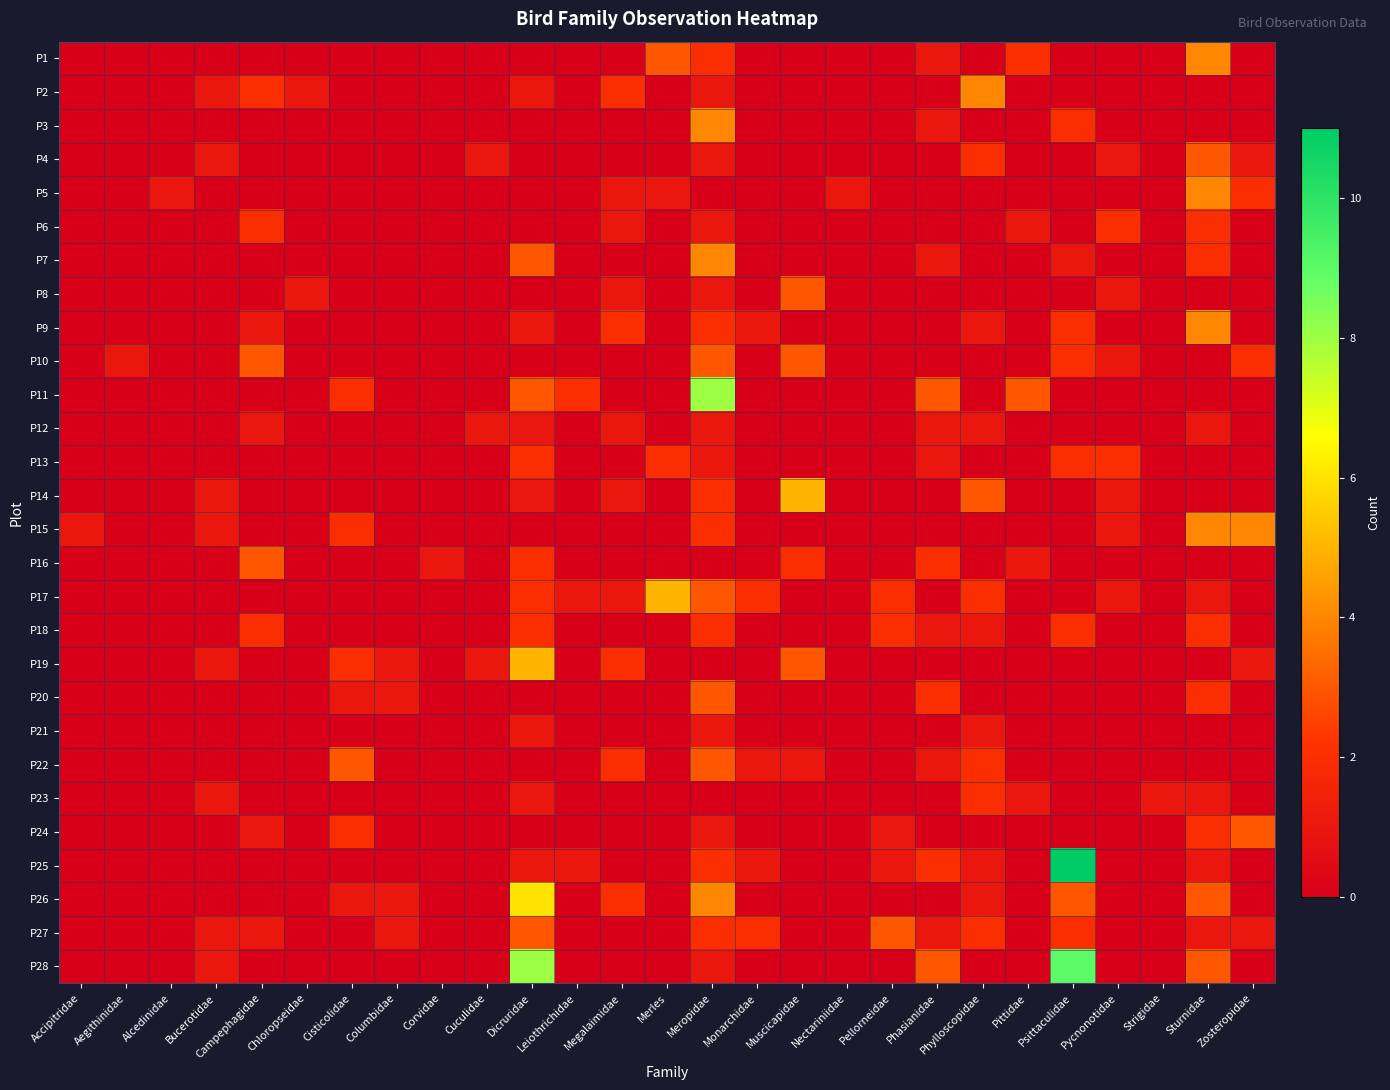

At which category is the sum across all series the highest?

Meropidae